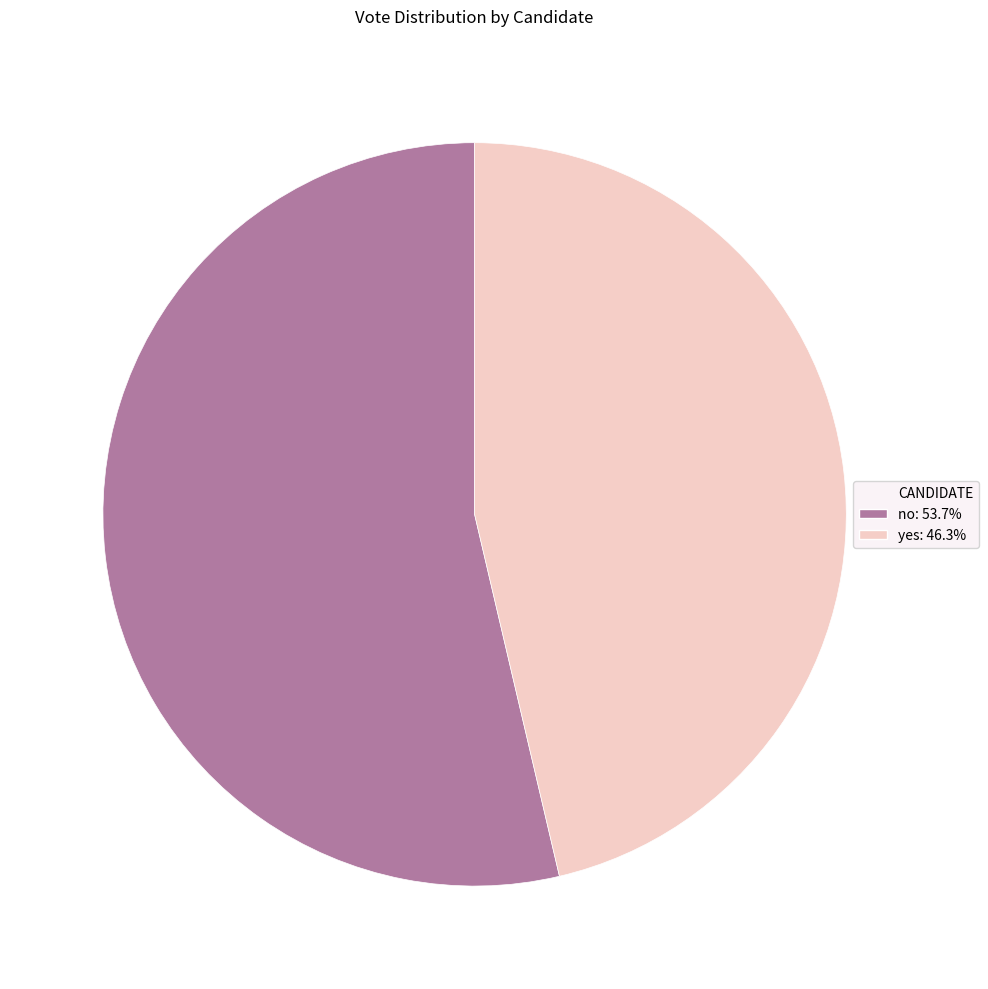

Is there any slice that represents more than half of the pie?

Yes